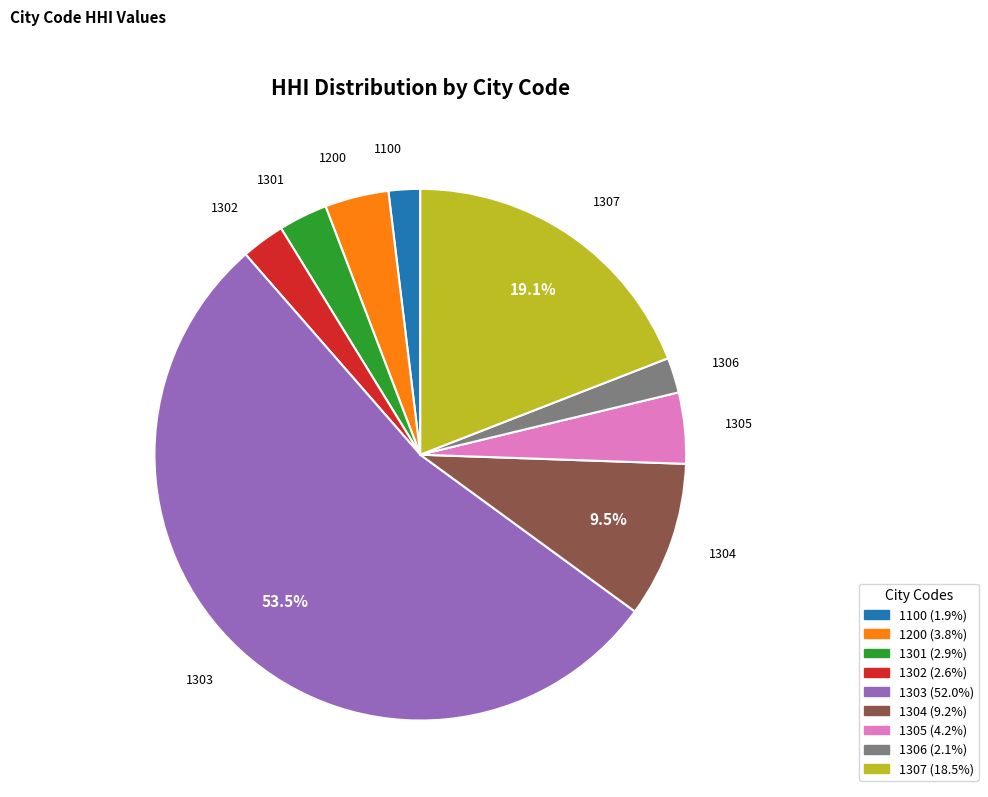

Which slice is the largest?

1303